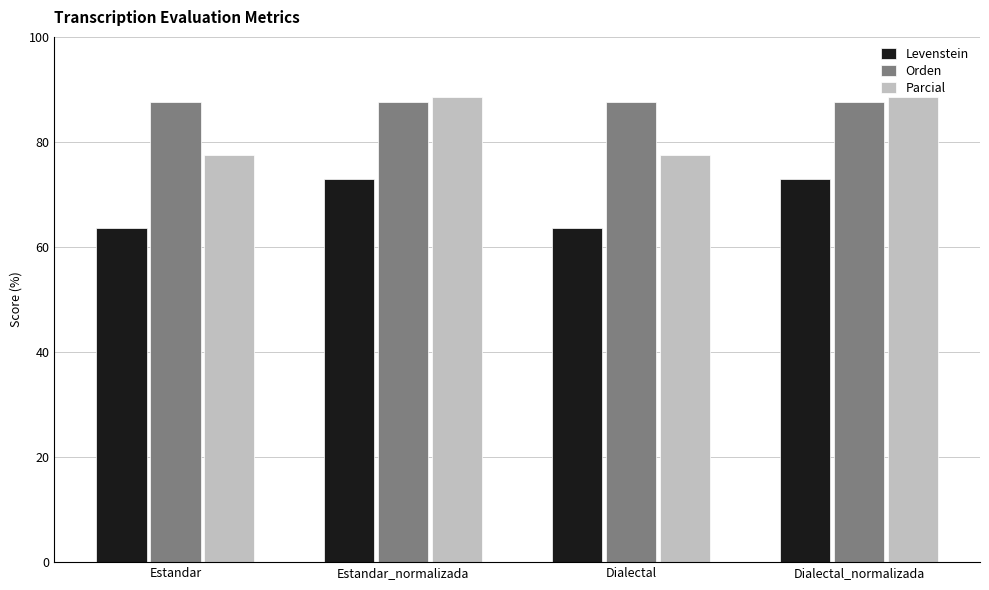

Does the chart contain any negative values?

No